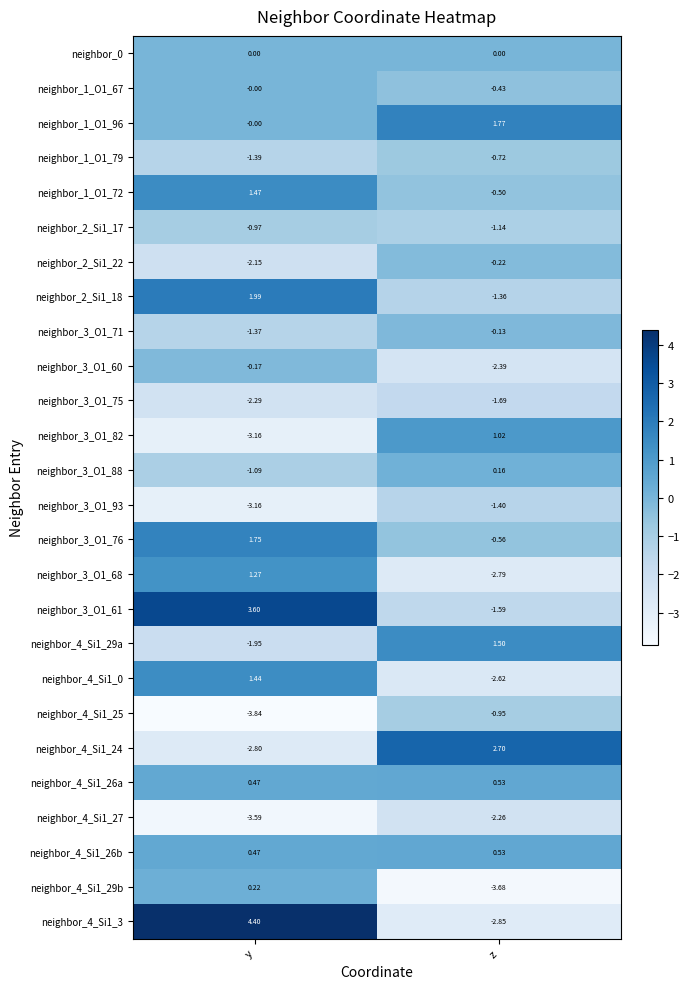

How many series are shown in this chart?

26